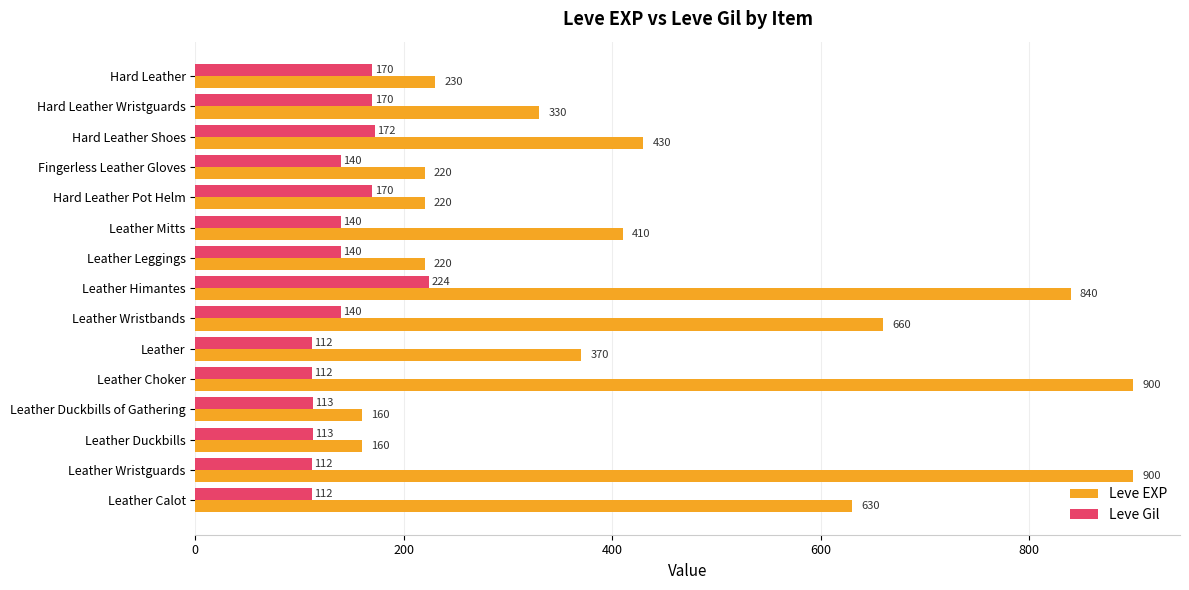

Which series has the largest range (max minus min)?

Leve EXP